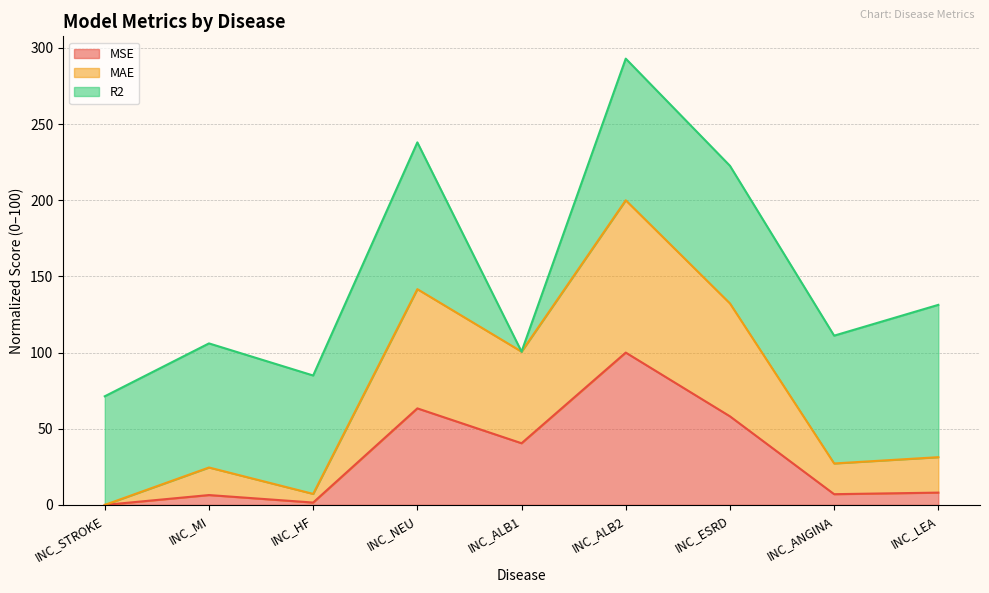

How many values in the MSE series exceed 8?

5